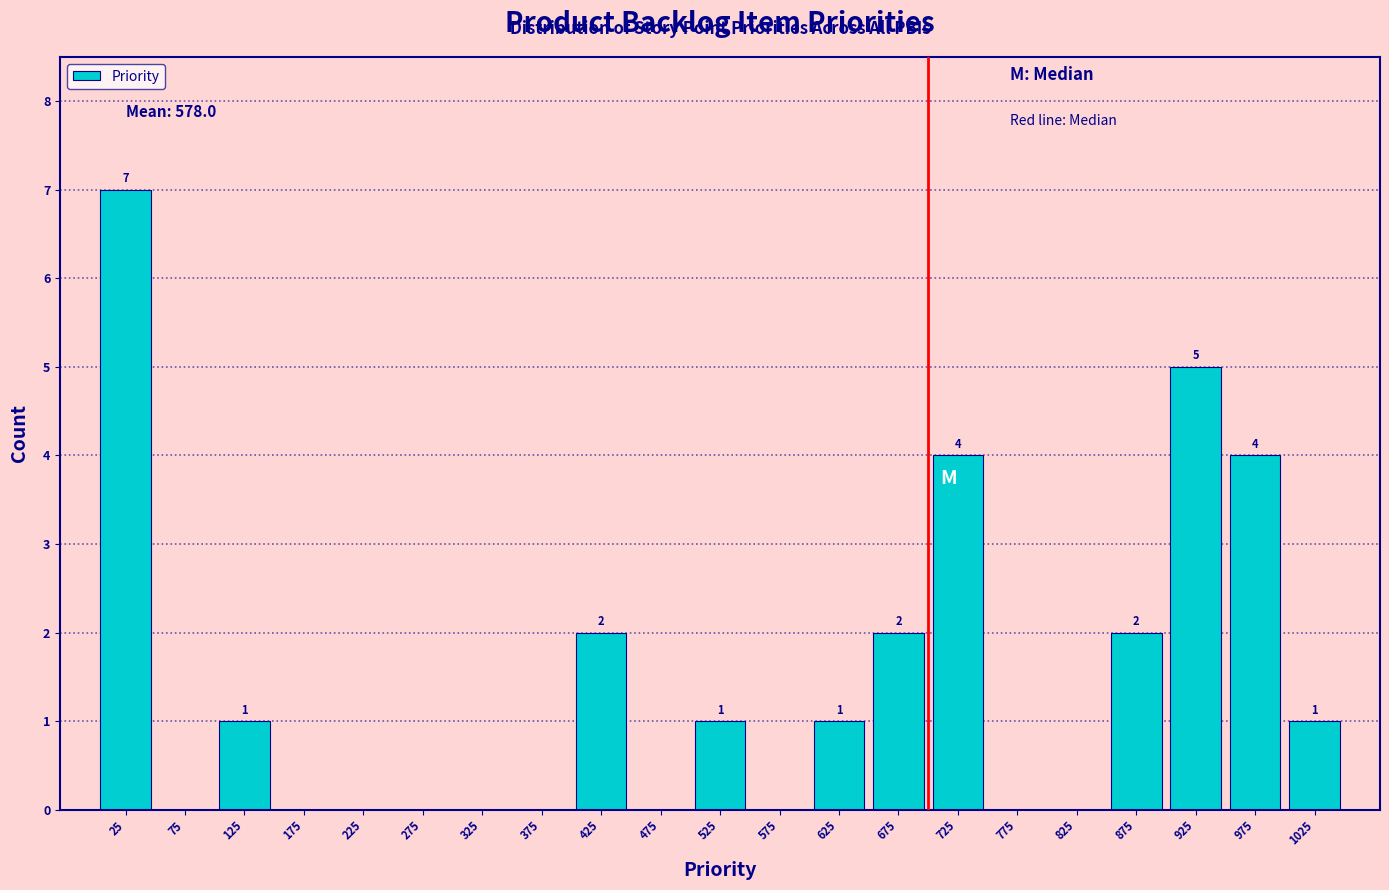

Over which range of the x-axis is the bar tallest?

0 to 50